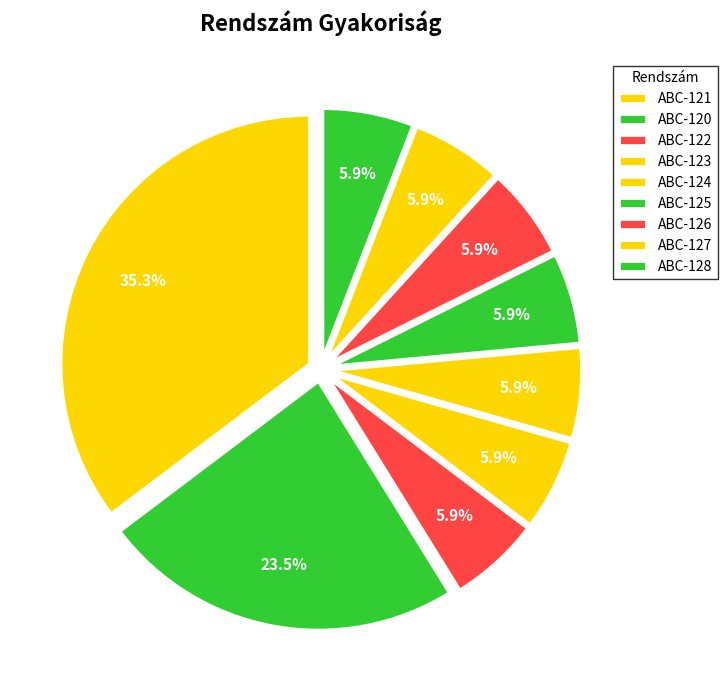

How many segments does this pie chart have?

9